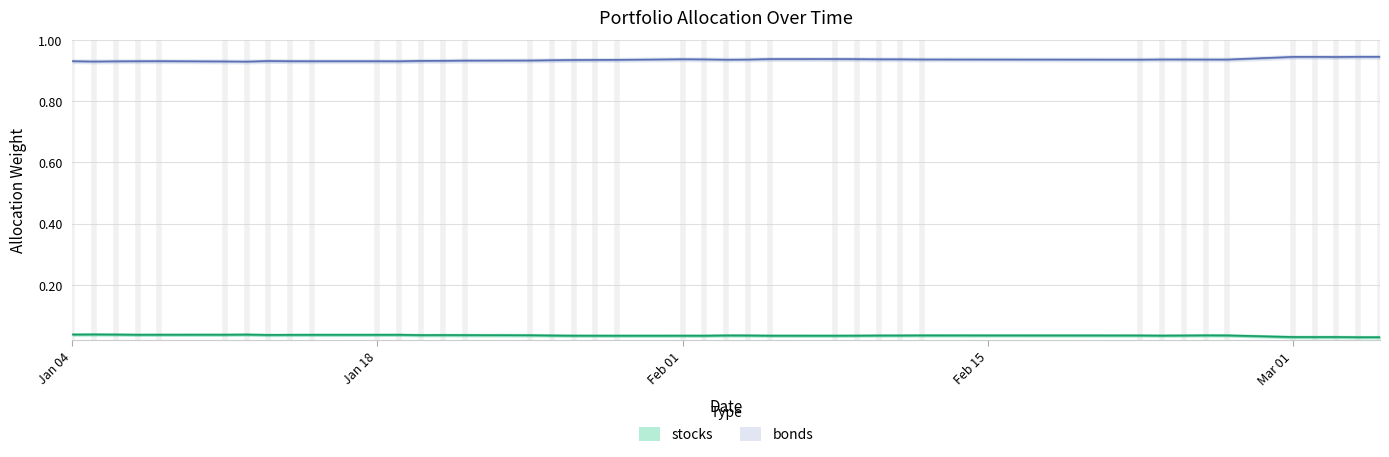

Reading left to right, extract all data points from this chart.

bonds: 0.9	0.9	0.9	0.9	0.9	0.9	0.9	0.9	0.9	0.9	0.9	0.9	0.9	0.9	0.9	0.9	0.9	0.9	0.9	0.9	0.9	0.9	0.9	0.9	0.9	0.9	0.9	0.9	0.9	0.9	0.9	0.9	0.9	0.9	0.9	0.9	0.9	0.9	0.9	0.9
stocks: 0.0	0.0	0.0	0.0	0.0	0.0	0.0	0.0	0.0	0.0	0.0	0.0	0.0	0.0	0.0	0.0	0.0	0.0	0.0	0.0	0.0	0.0	0.0	0.0	0.0	0.0	0.0	0.0	0.0	0.0	0.0	0.0	0.0	0.0	0.0	0.0	0.0	0.0	0.0	0.0